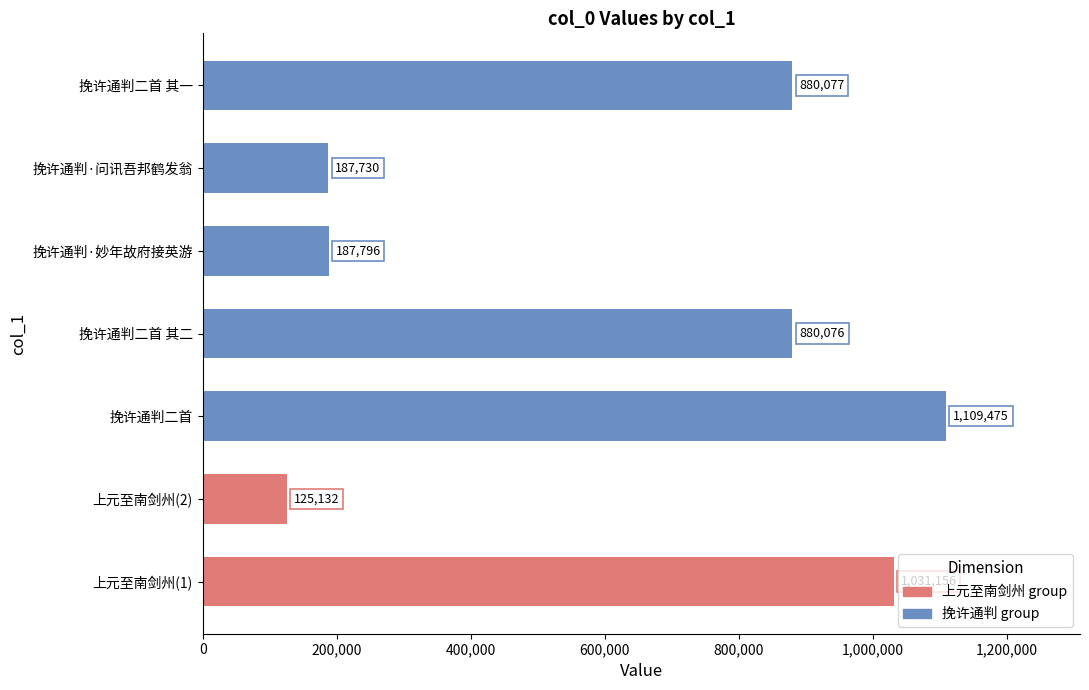

Count the number of data series in this chart.

1